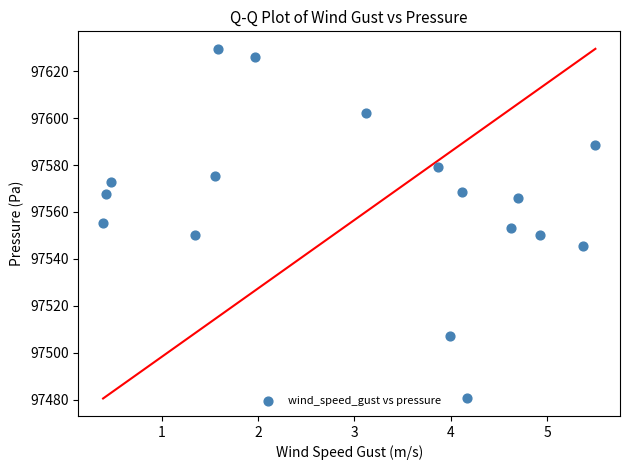

What is the range of Y values (max minus min)?

149.1